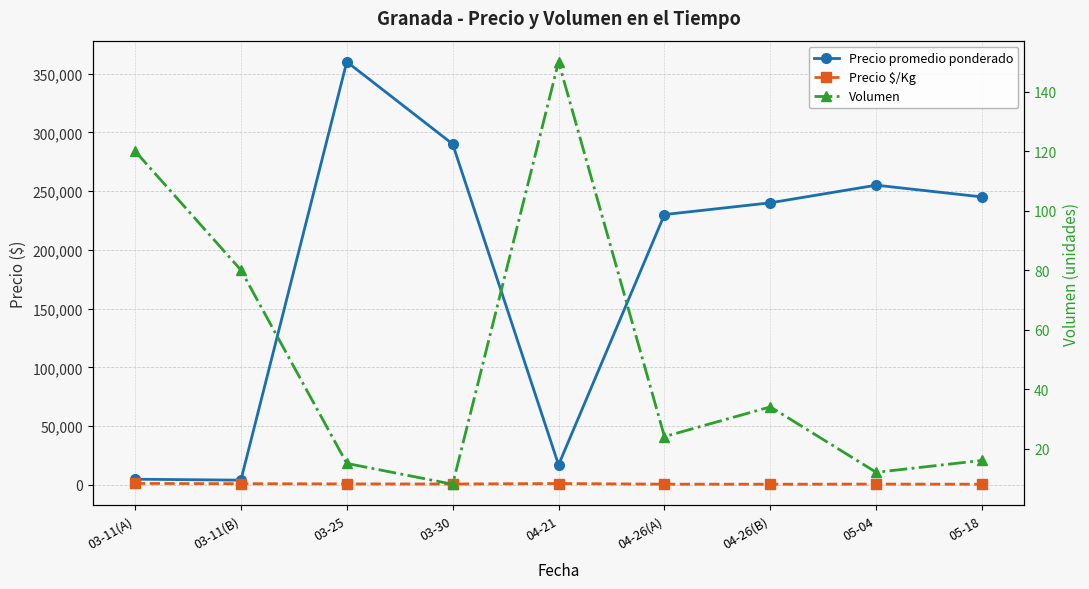

Count the number of data series in this chart.

3